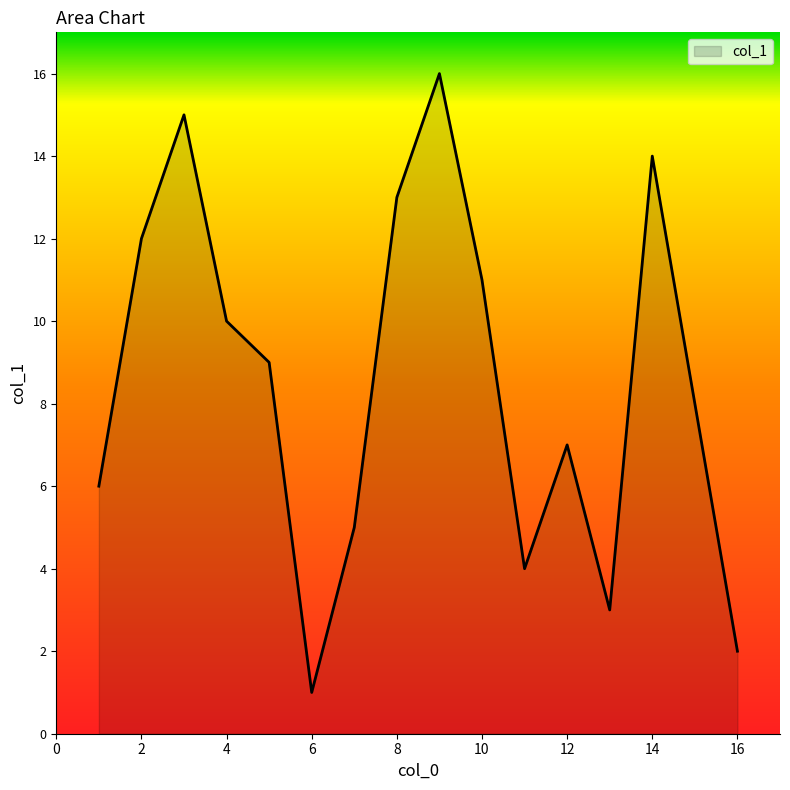

What is the difference between the maximum and minimum values?

15